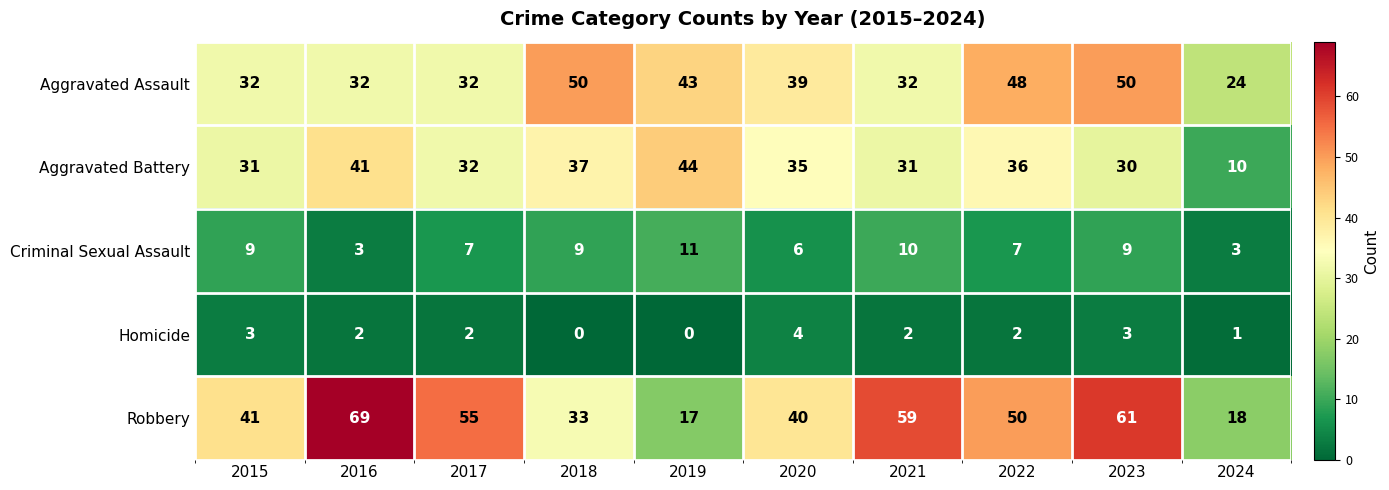

What is the spread (max minus min) of values at 2022?

48